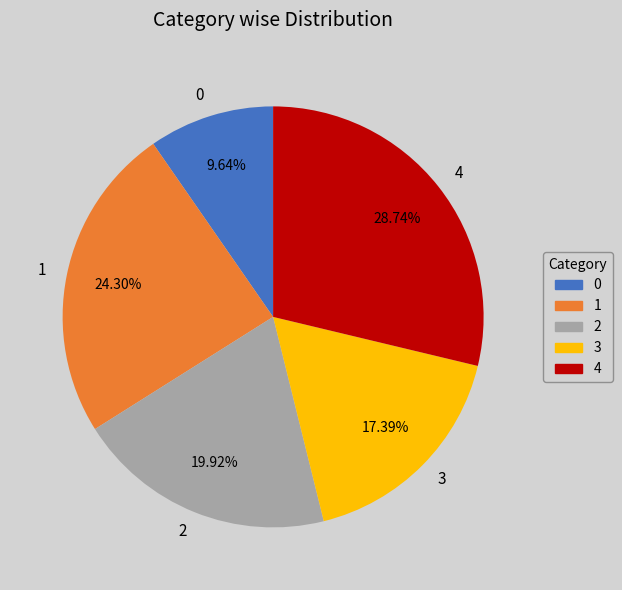

Approximately how many times larger is the value at 4 compared to 2?

1.4